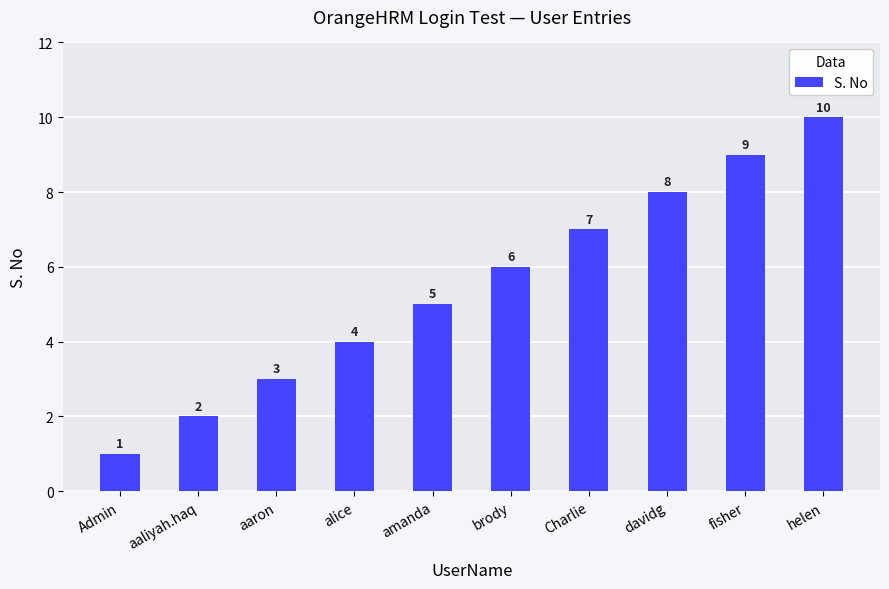

Reading left to right, extract all data points from this chart.

1	2	3	4	5	6	7	8	9	10